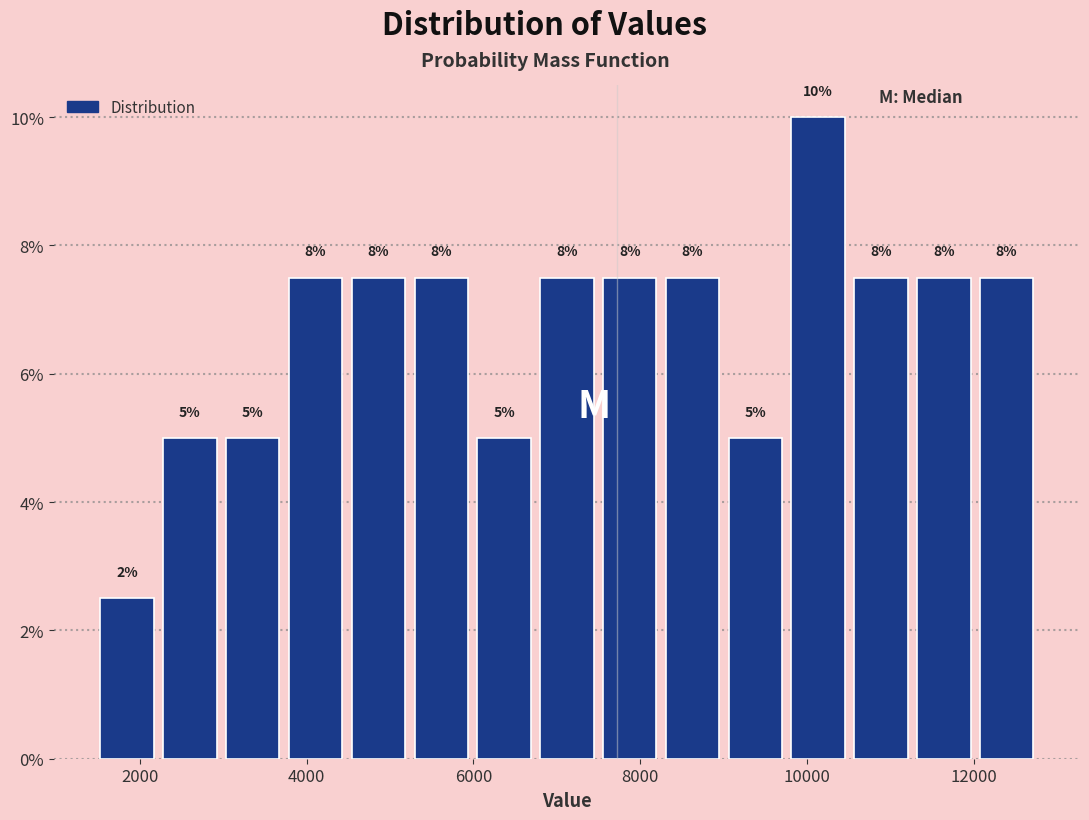

Read against the x-axis, roughly where is the centre of the tallest bar?

10200